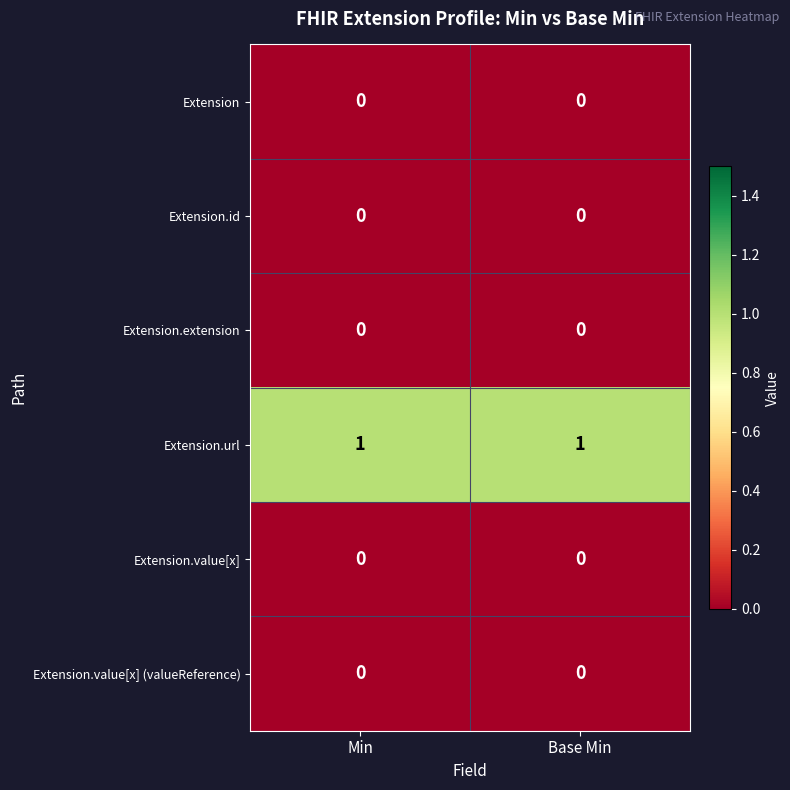

Which series has the largest total across all categories?

Extension.url